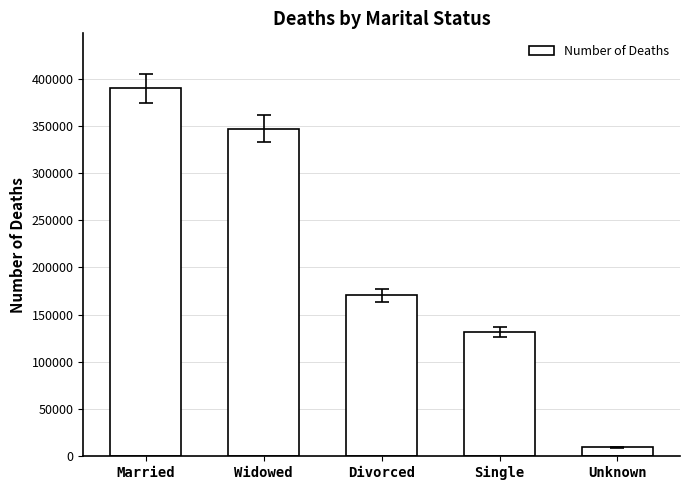

Does the chart contain any negative values?

No